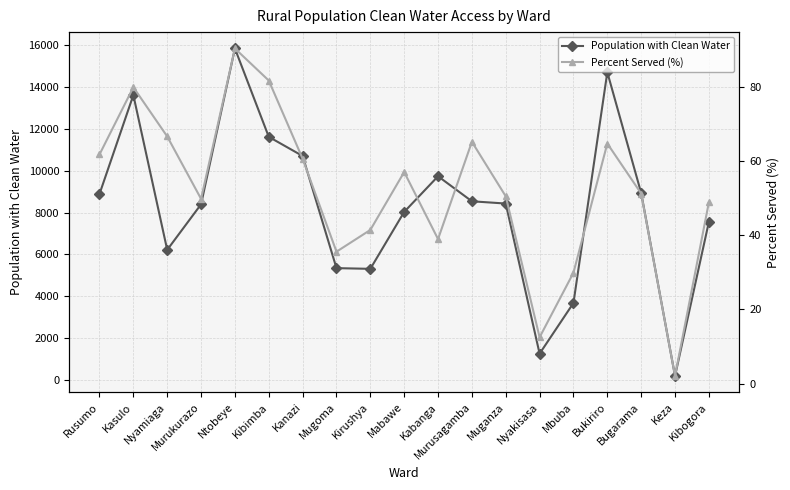

Rank the series by their maximum value, from lowest to highest.

Percent Served (%), Population with Clean Water